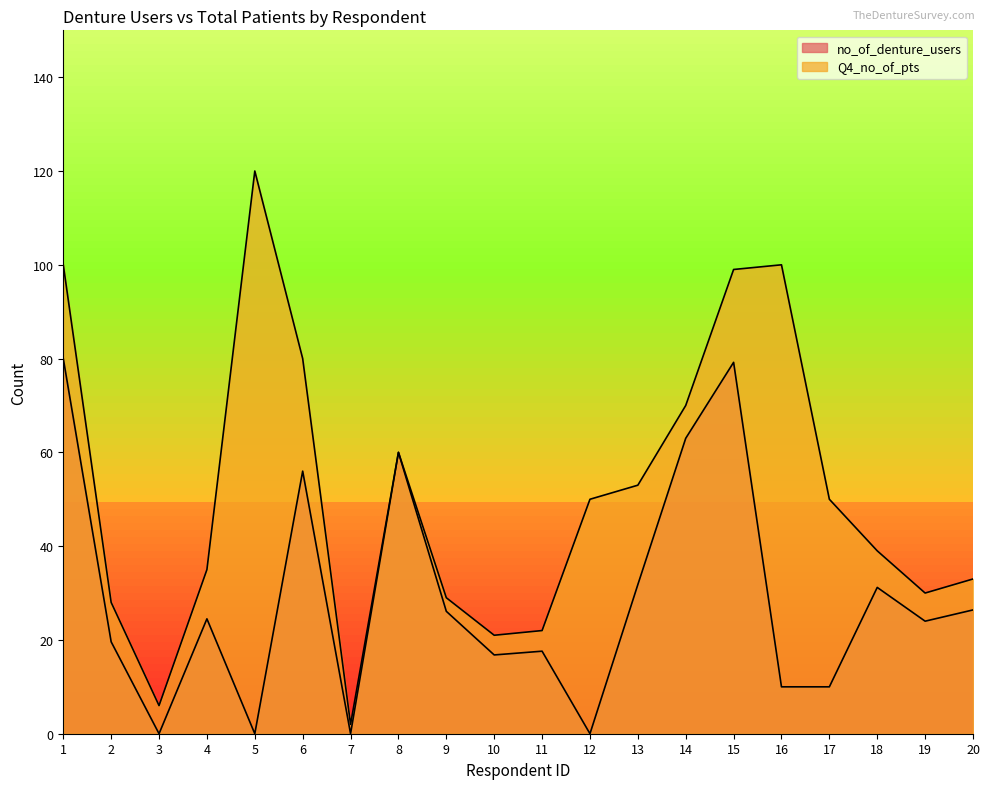

True or false: Q4_no_of_pts and no_of_denture_users intersect in this chart.

False